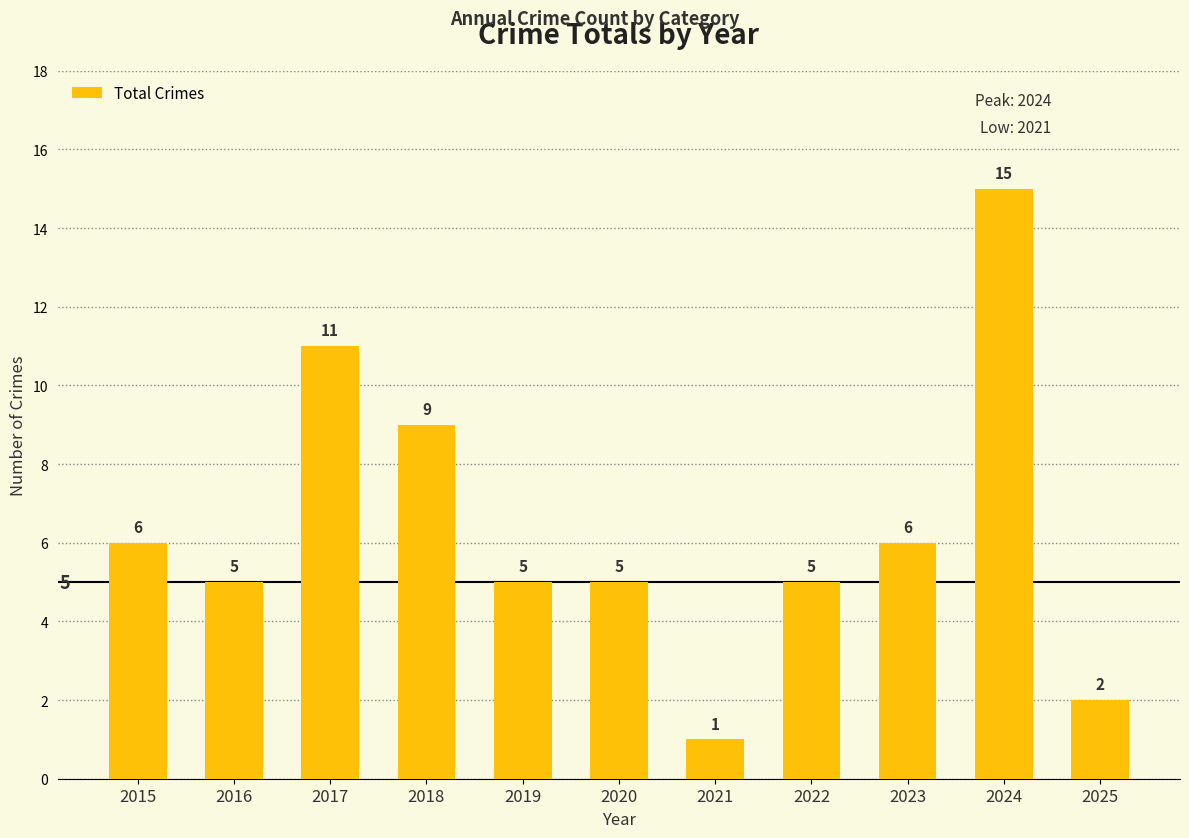

What is the difference between the maximum and second lowest values?

13